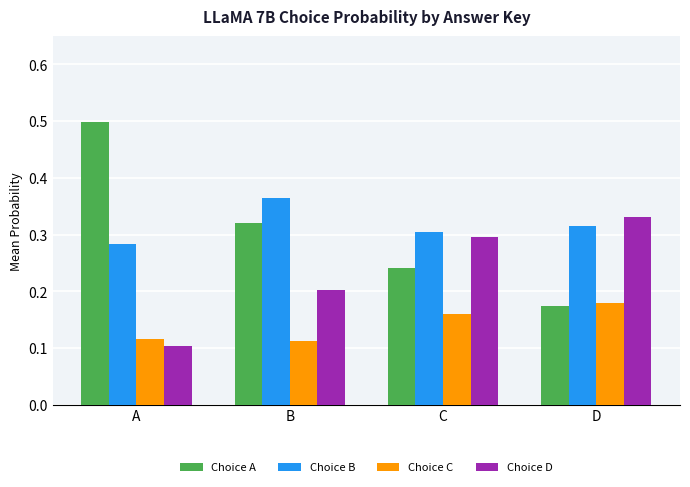

What is the total value across all series at C?

1.0